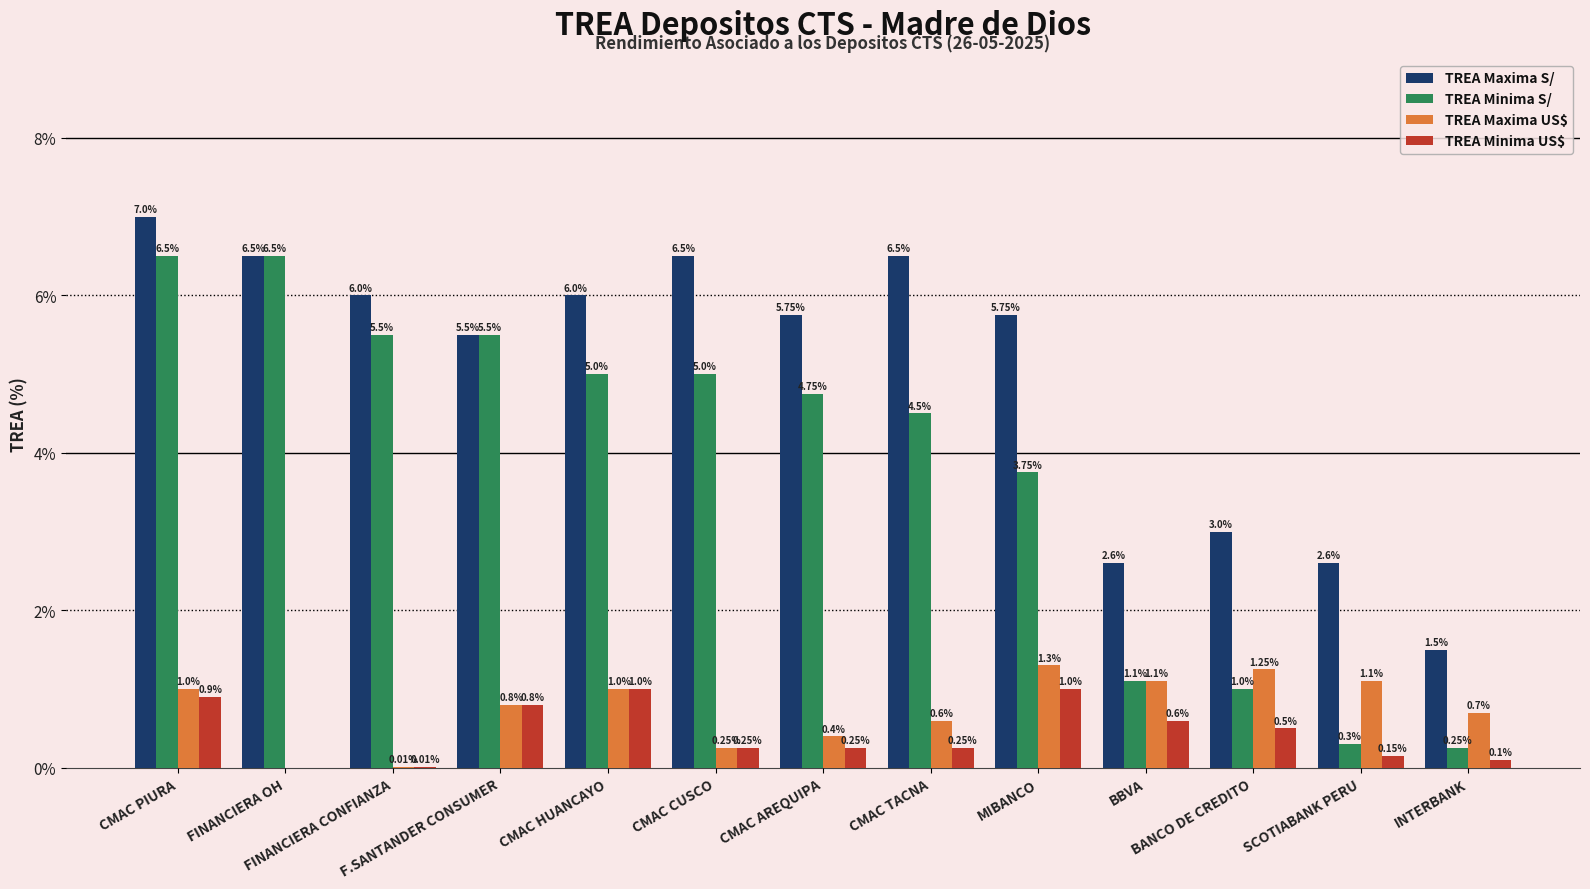

Which series has the largest total across all categories?

TREA Maxima S/